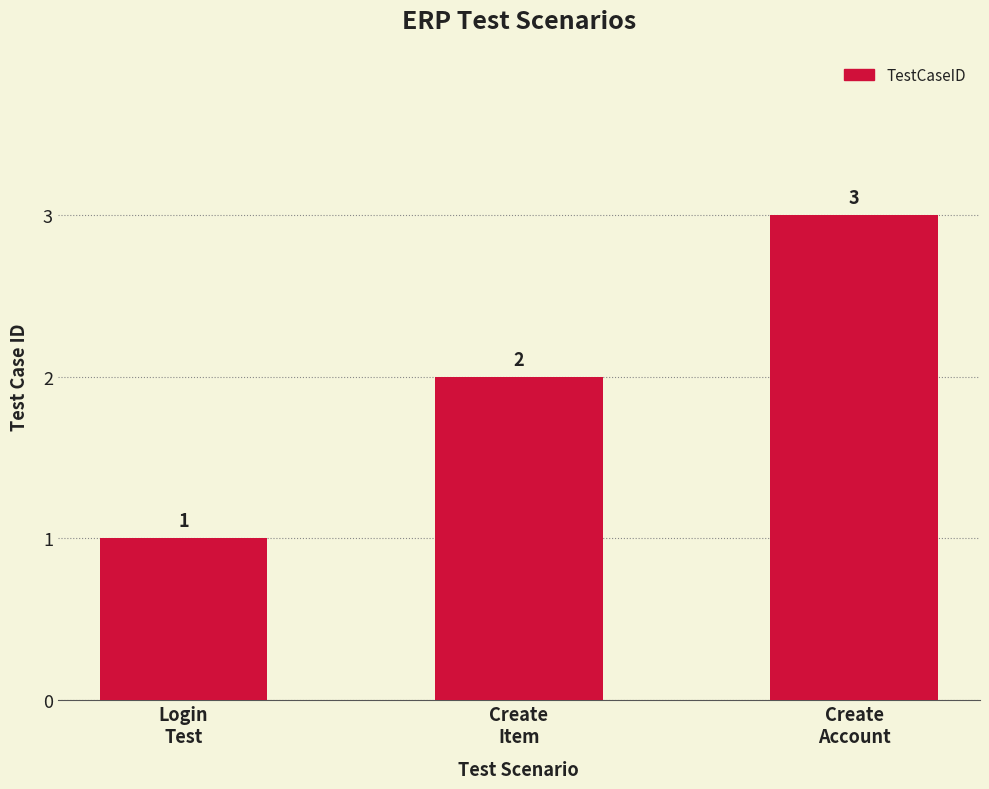

Count the values in the range 1 to 3.

3